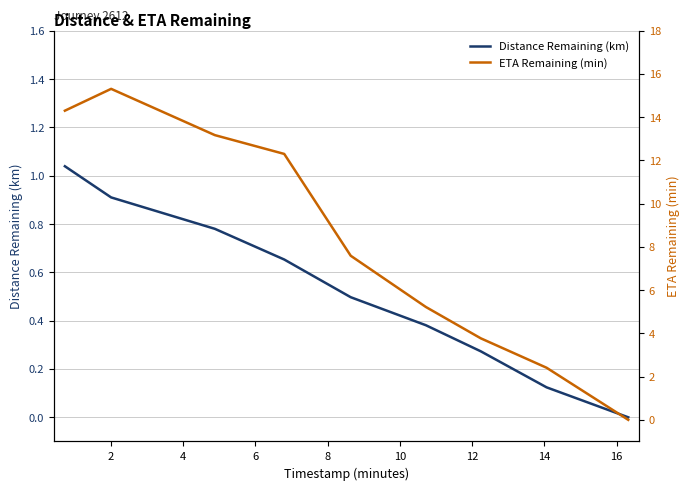

True or false: ETA Remaining (min) and Distance Remaining (km) intersect in this chart.

False